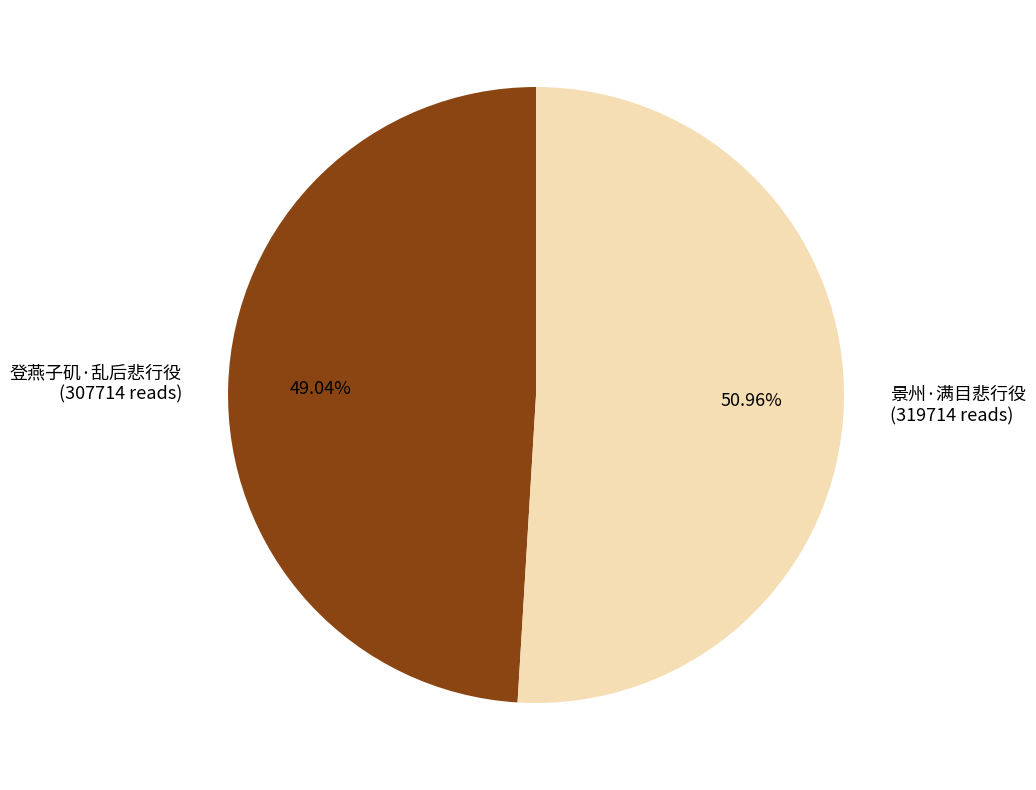

To the nearest percent, what is the combined percentage of 景州·满目悲行役 and 登燕子矶·乱后悲行役?

100%